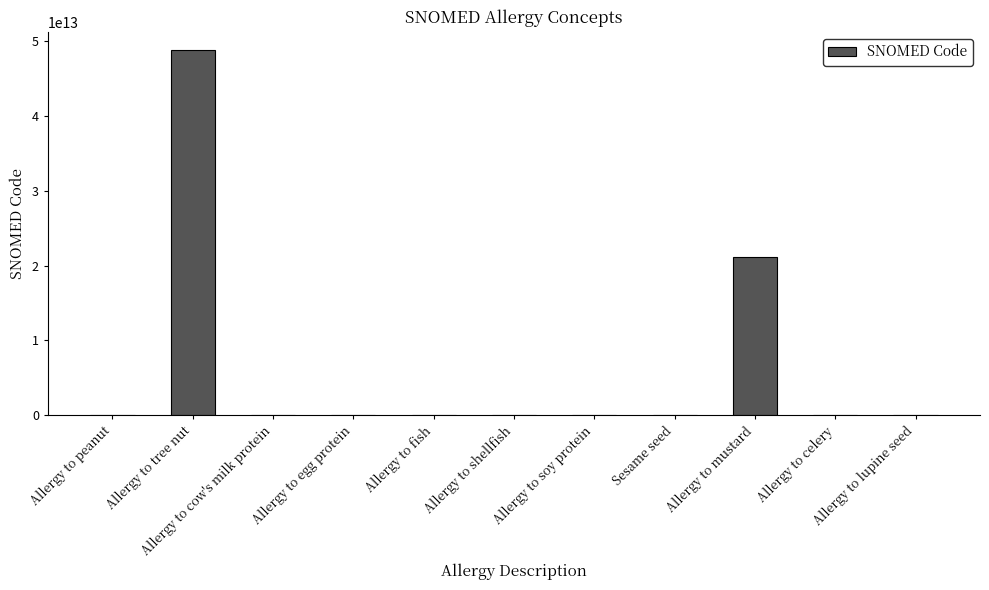

Which category has the highest value across all series?

Allergy to tree nut